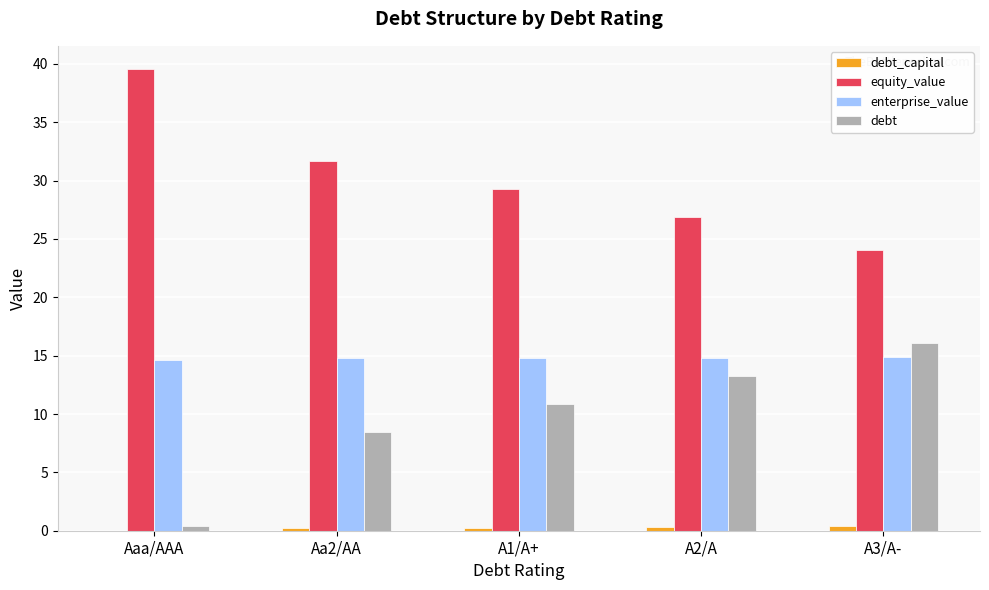

Is the value of debt at Aaa/AAA greater than the value of equity_value at A2/A?

No